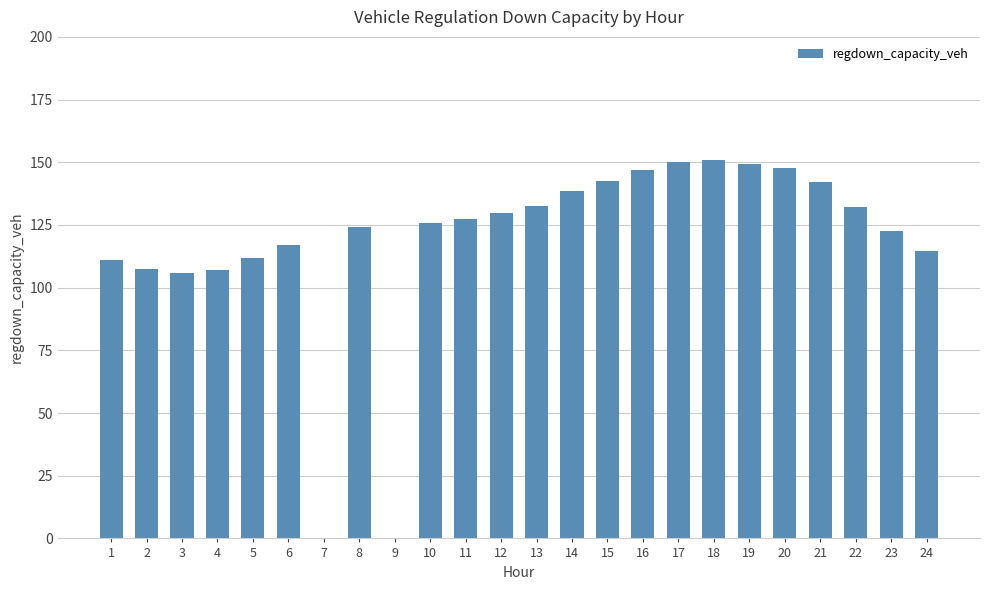

At which label does the data first exceed 127?

11